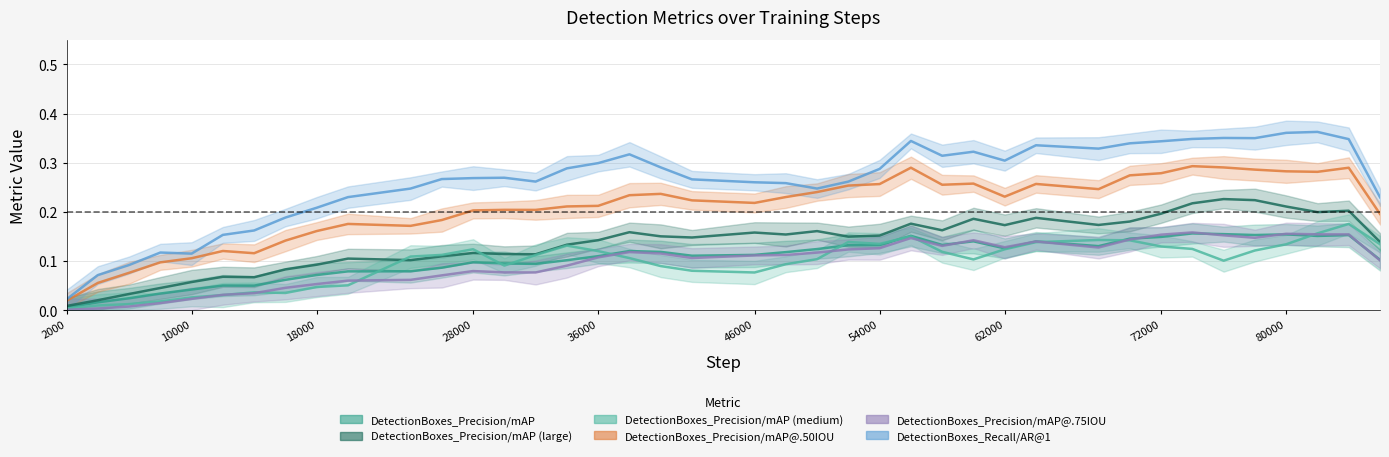

At which label is DetectionBoxes_Precision/mAP@.75IOU closest to 0?

2000